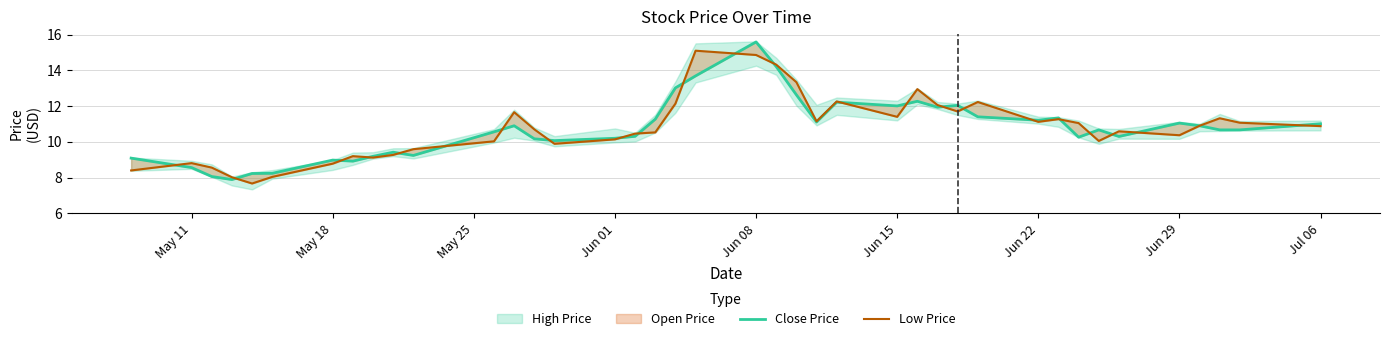

Does the chart display data point markers on the line(s)?

No